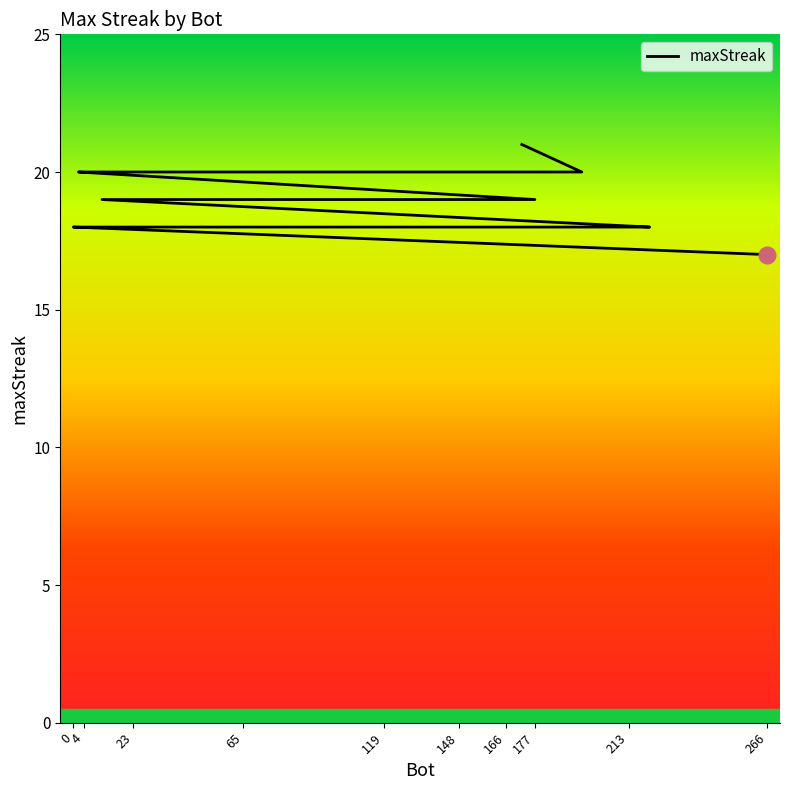

What is the value of the 17th point from the left?

18